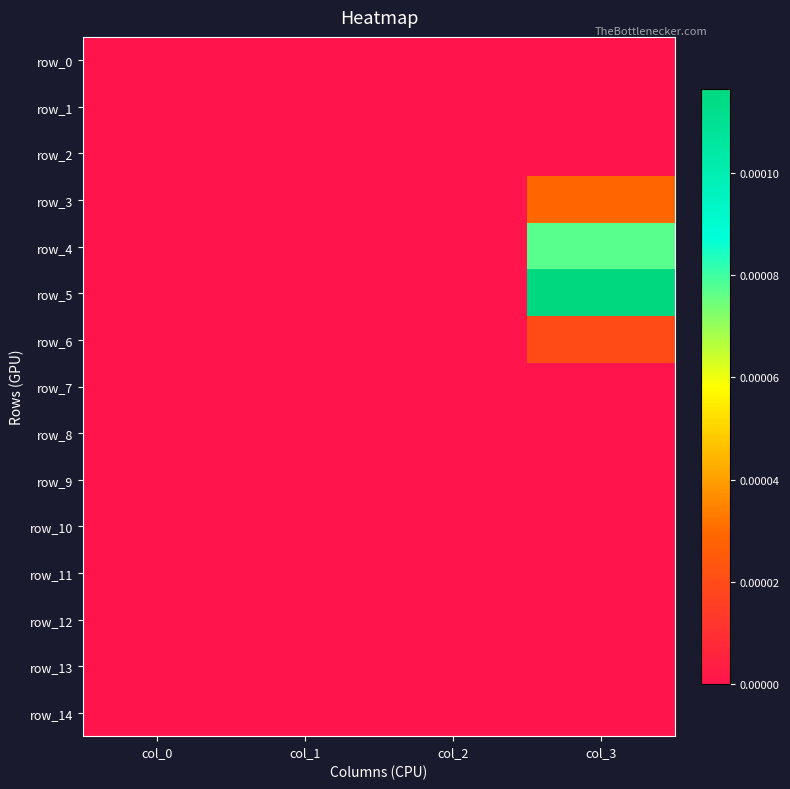

Between col_1 and col_2, which series saw the biggest shift?

row_0